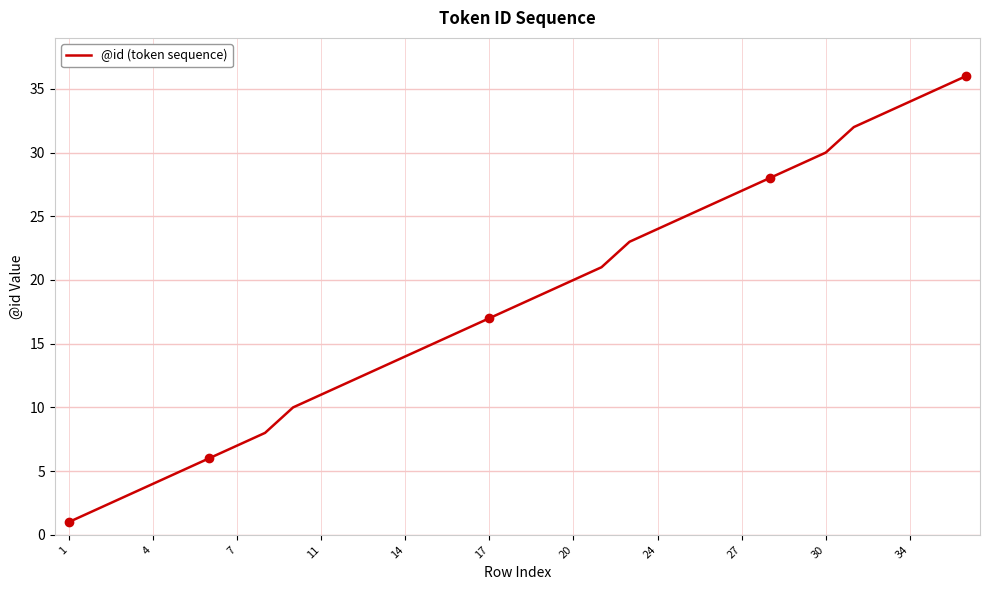

What is the maximum value shown in the chart?

36